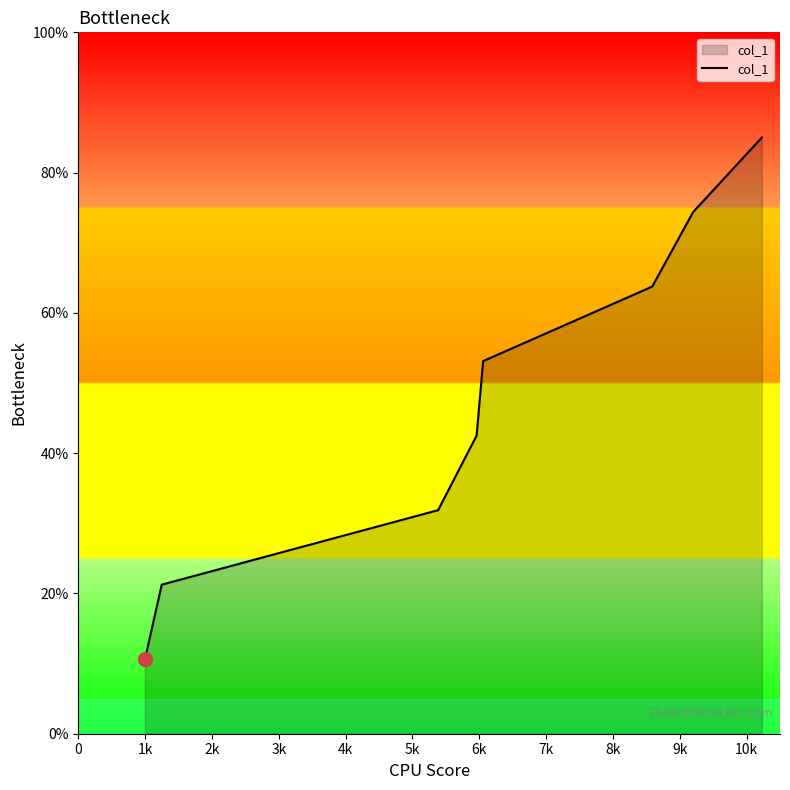

What is the average value?

47.8